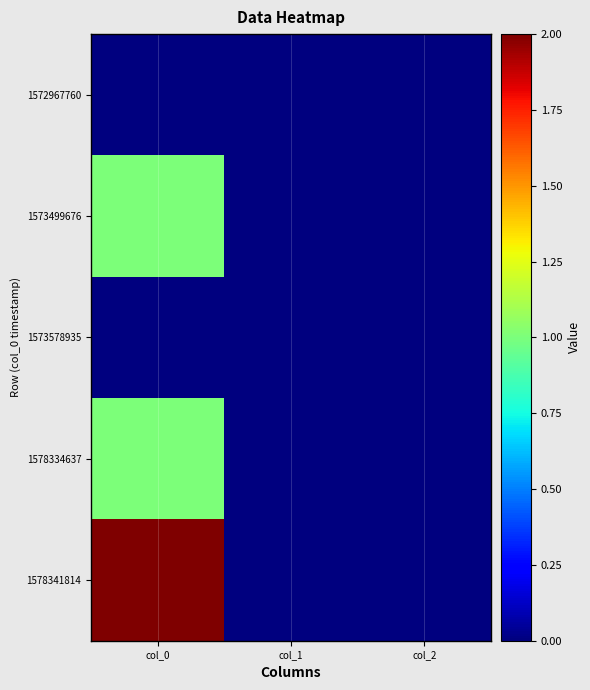

Reading left to right, what are all the values shown in this chart?

1572967760: col_0=0	col_1=0	col_2=0
1573499676: col_0=1	col_1=0	col_2=0
1573578935: col_0=0	col_1=0	col_2=0
1578334637: col_0=1	col_1=0	col_2=0
1578341814: col_0=2	col_1=0	col_2=0